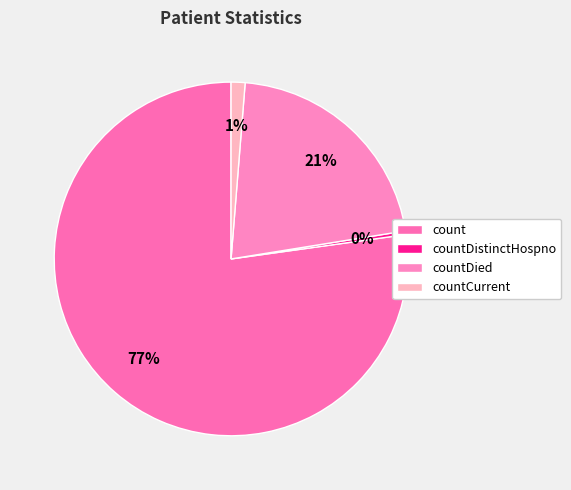

How many slices are in this pie chart?

4